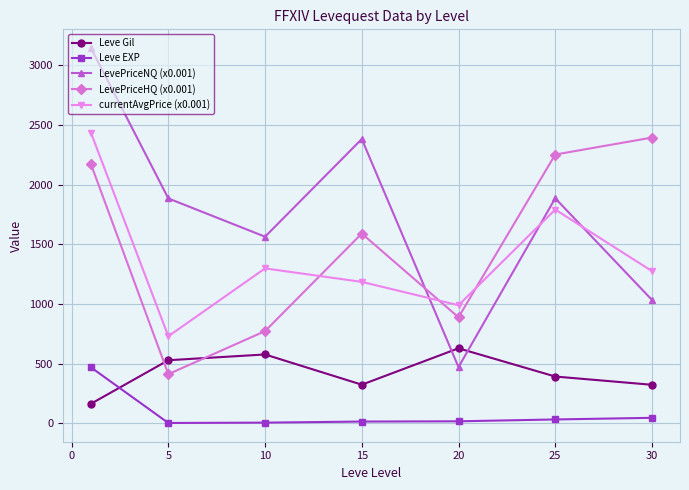

What is the lowest value of the LevePriceHQ (x0.001) series?

411.5